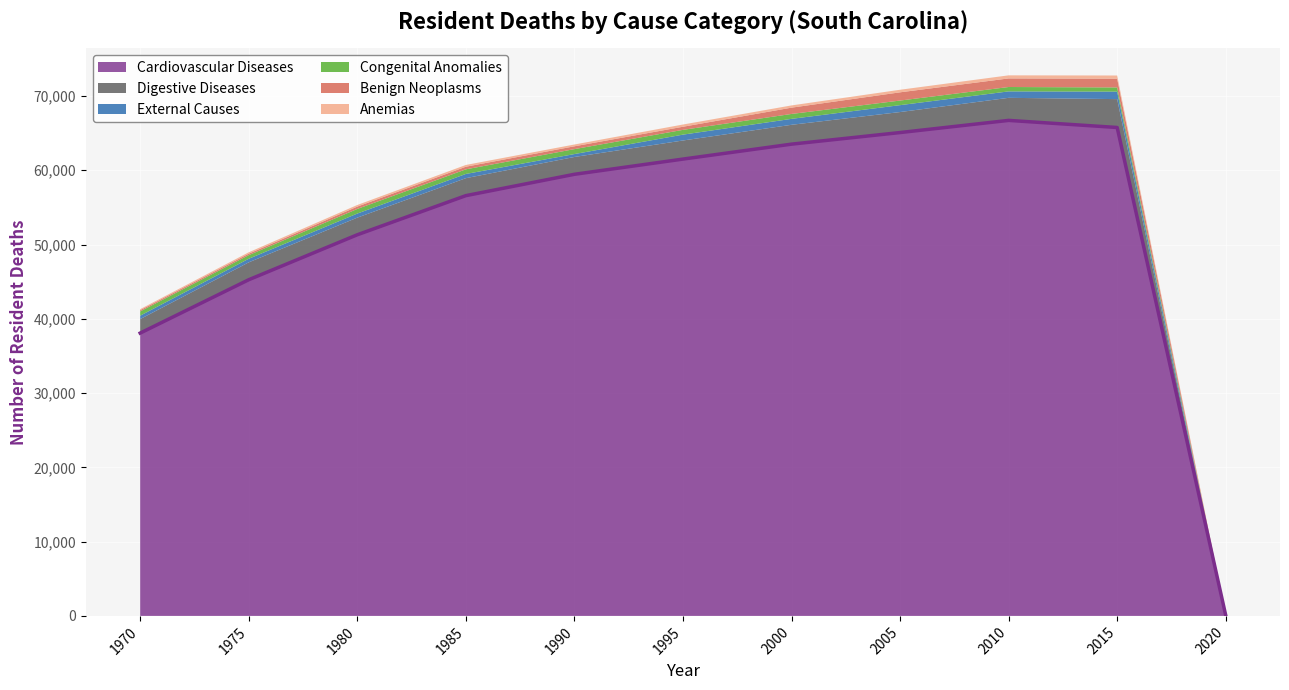

Which category has the lowest value in the Digestive Diseases series?

2020